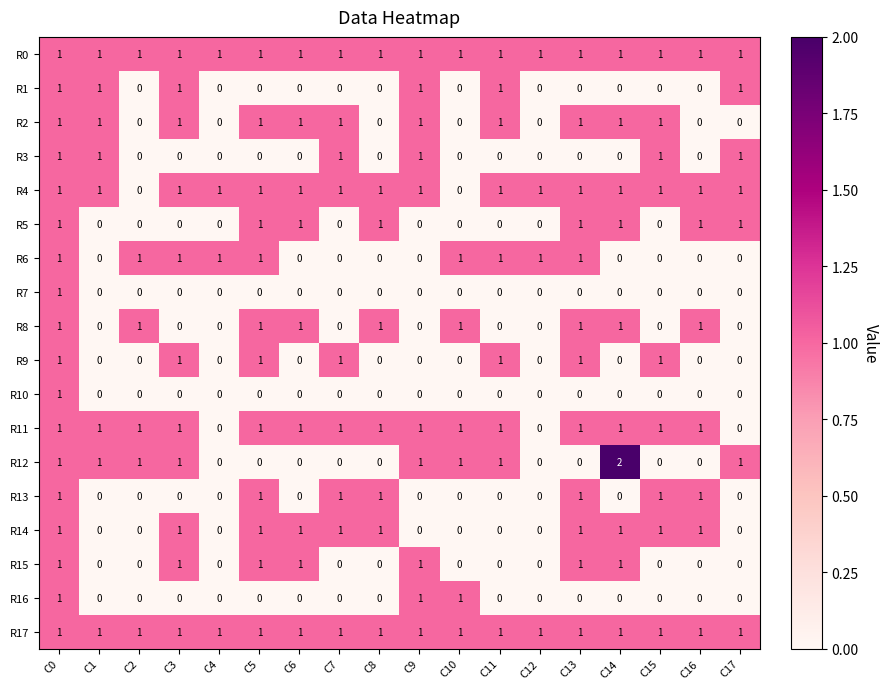

What is the sum of all R2 values?

11